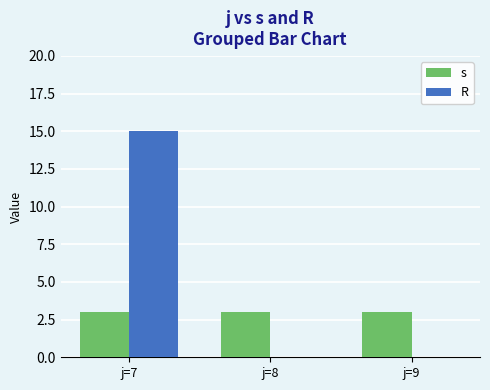

Is the value of s at j=7 greater than the value of R at j=9?

Yes